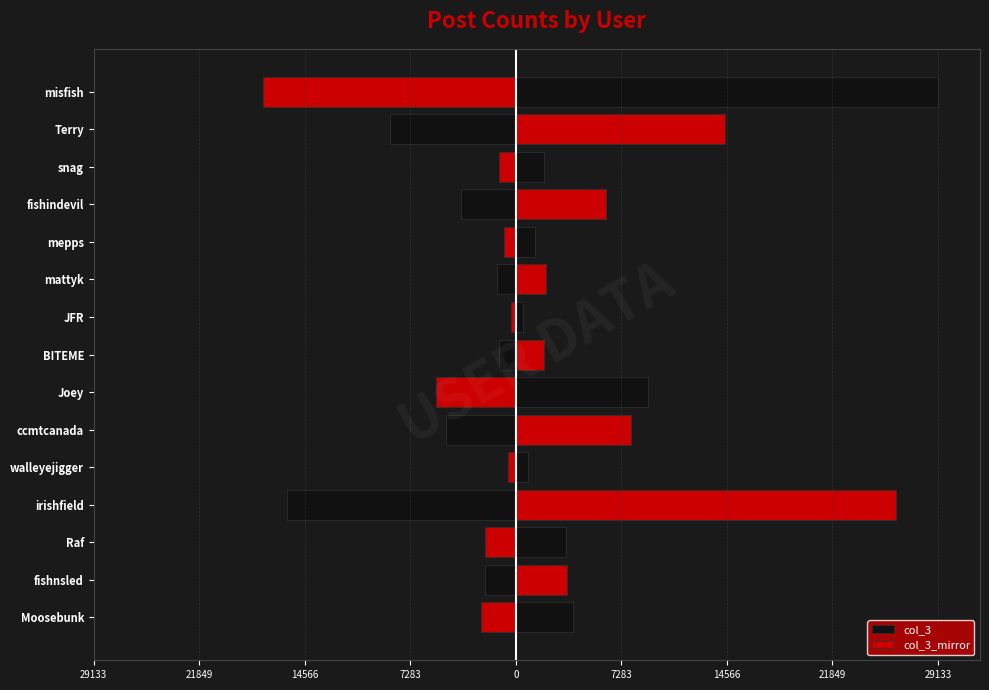

Rank the series at irishfield from highest to lowest value.

col_3, col_3_mirror